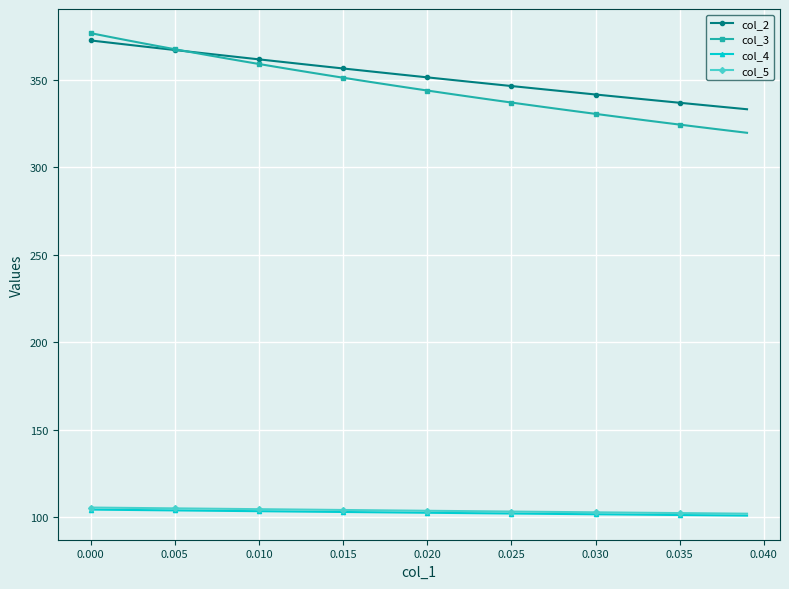

What is the value of the col_2 point at the 15th from the left?

357.6